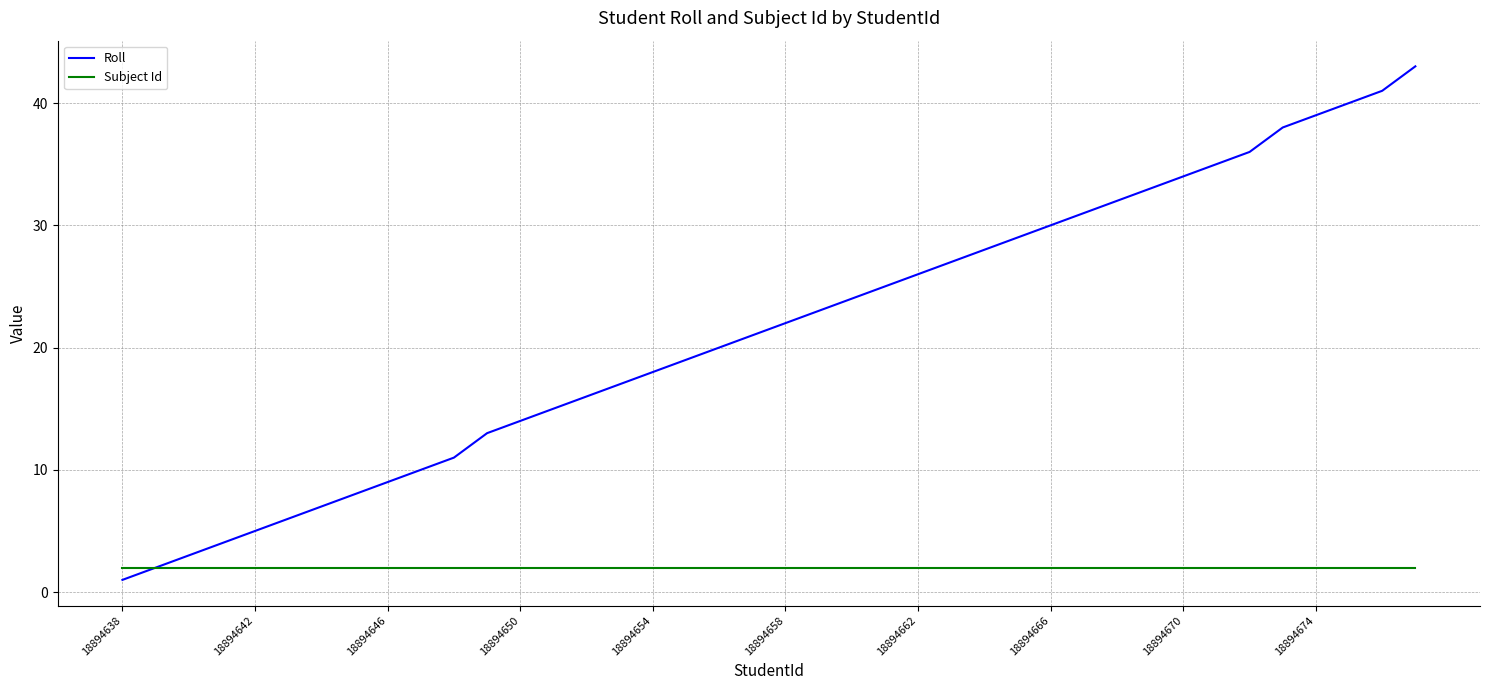

Reading left to right, list all the values displayed in this chart.

Roll: 1	2	3	4	5	6	7	8	9	10	11	13	14	15	16	17	18	19	20	21	22	23	24	25	26	27	28	29	30	31	32	33	34	35	36	38	39	40	41	43
Subject Id: 2	2	2	2	2	2	2	2	2	2	2	2	2	2	2	2	2	2	2	2	2	2	2	2	2	2	2	2	2	2	2	2	2	2	2	2	2	2	2	2